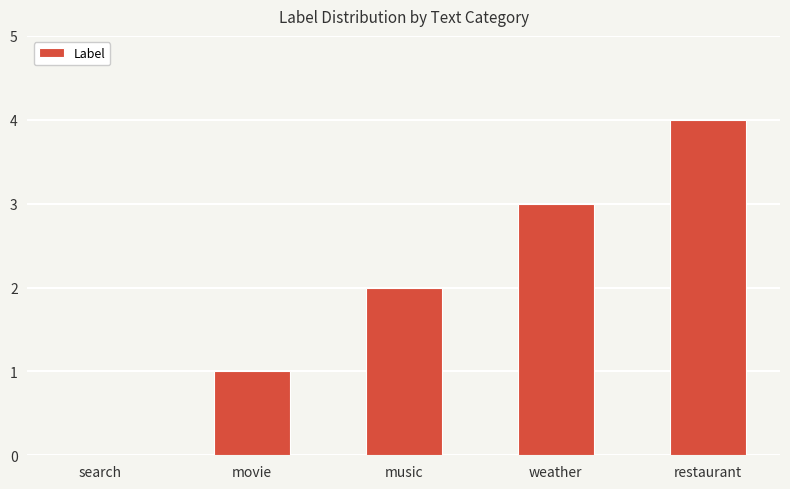

How many categories are shown in the chart?

5